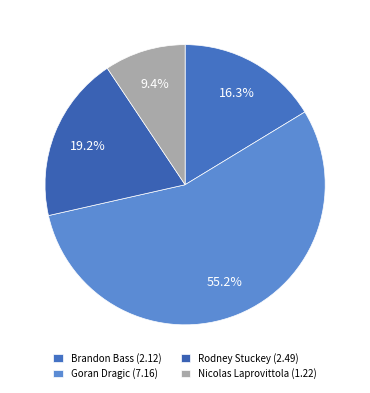

The Rodney Stuckey slice represents 30% of the pie. True or false?

False